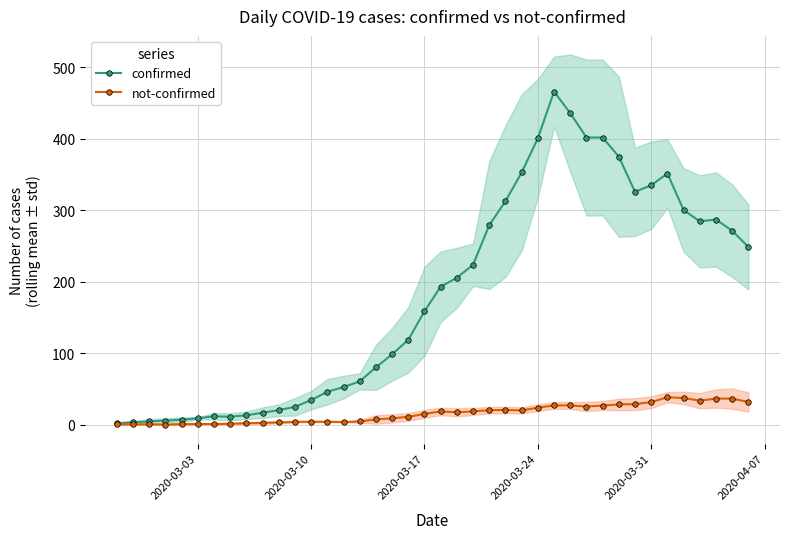

Is it true that confirmed equals 56.0 at 2020-03-17?

False